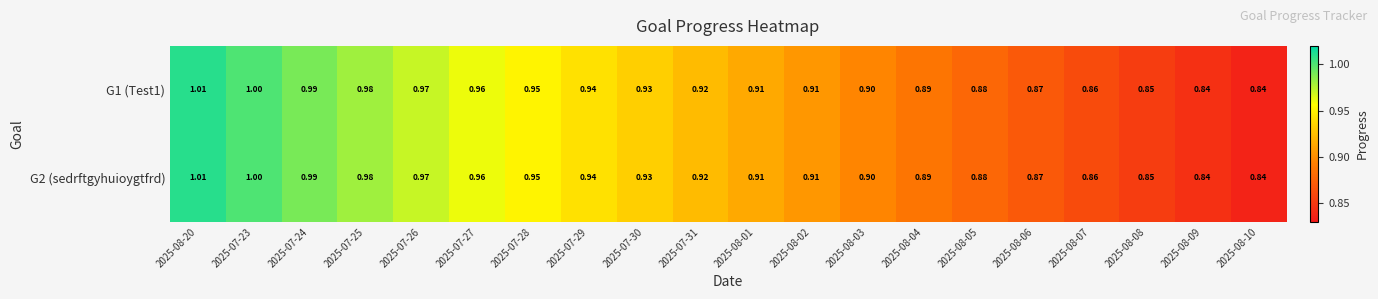

Is the value of G2 (sedrftgyhuioygtfrd) at 2025-08-06 greater than the value of G1 (Test1) at 2025-07-29?

No